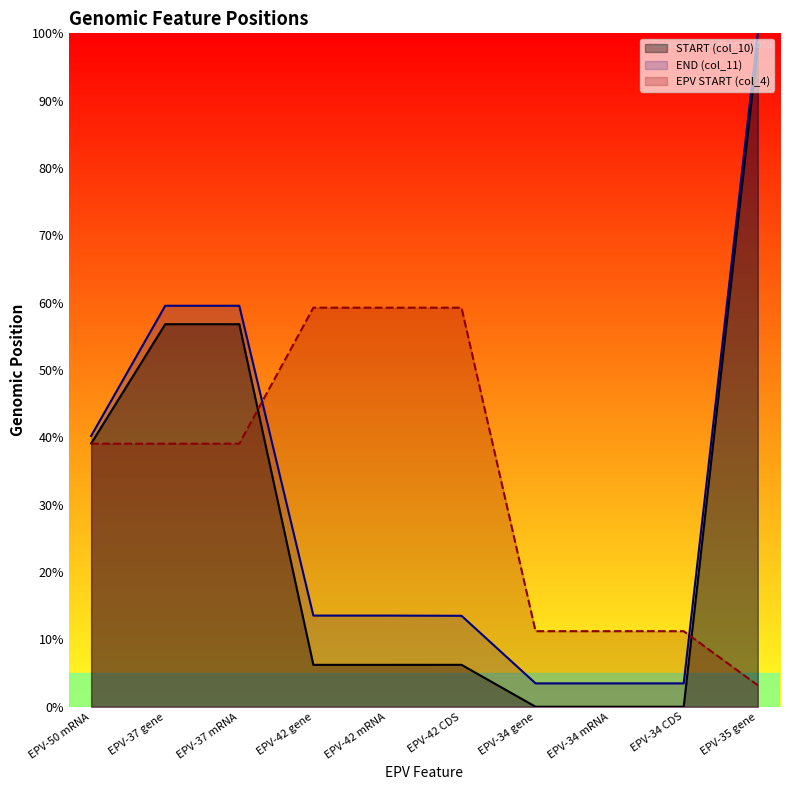

Does the chart display data point markers on the line(s)?

No